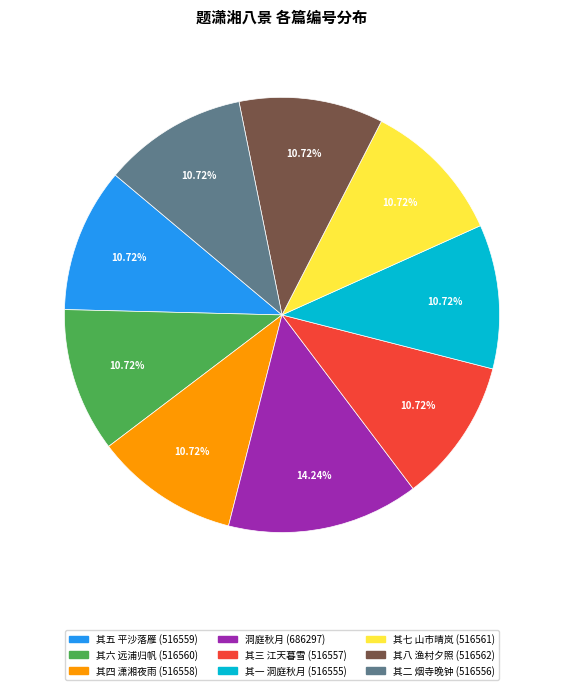

Is there any slice that represents more than half of the pie?

No